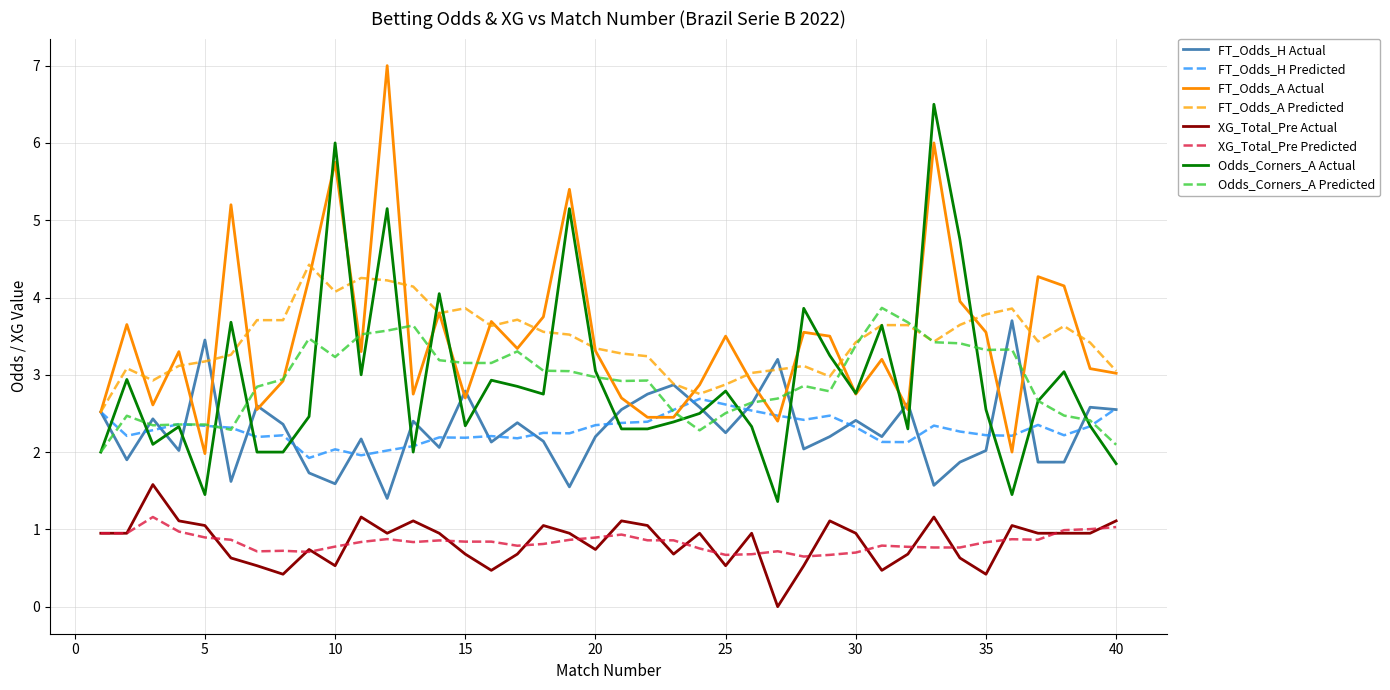

What is the maximum value shown in the chart?

7.0